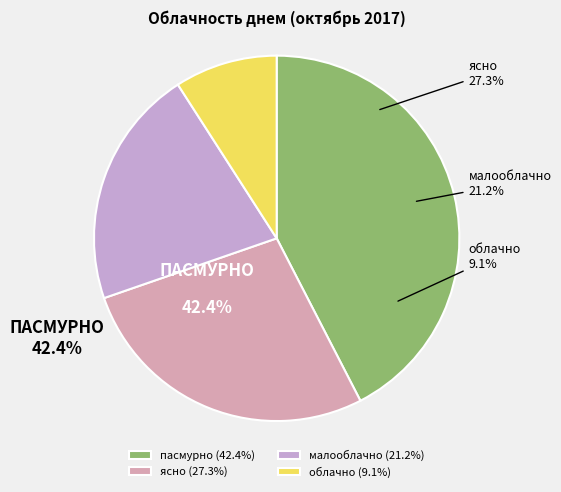

Is it true that пасмурно is 48% of the pie?

False